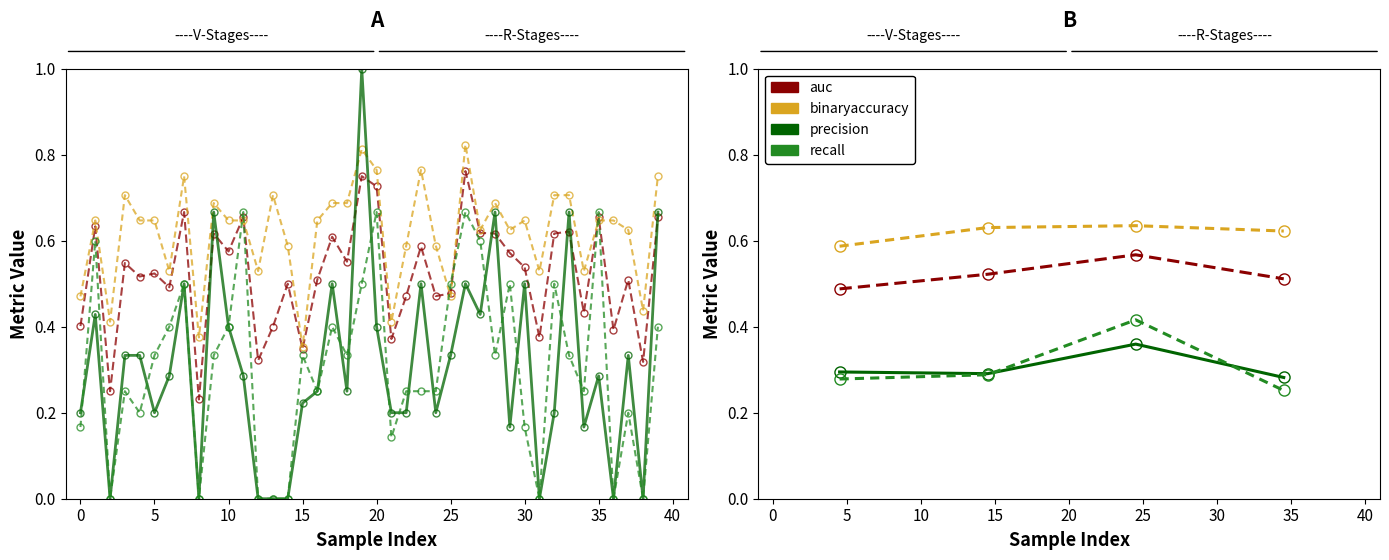

Is it true that binaryaccuracy equals 0.6 at 5?

True